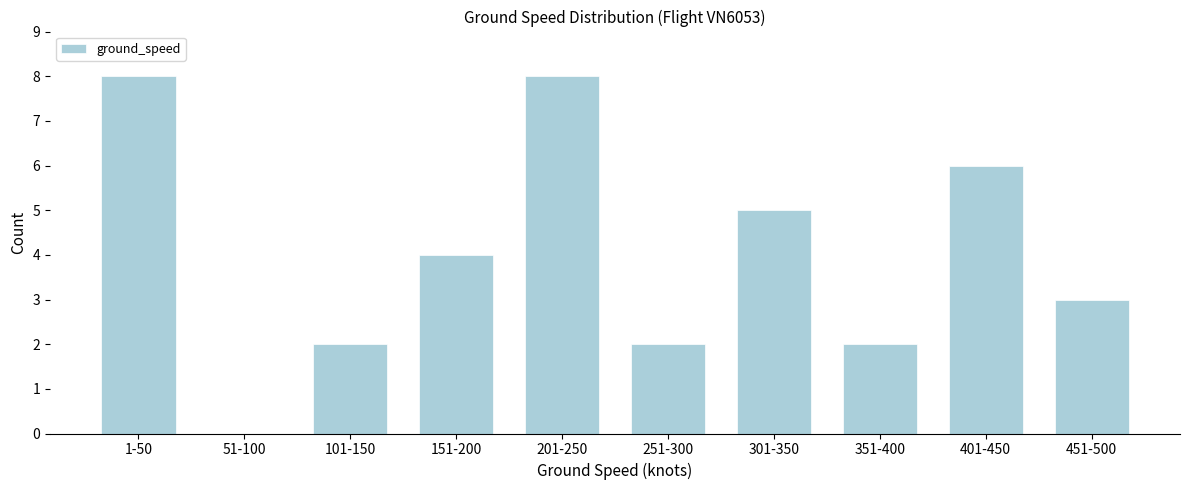

Reading left to right, extract all data points from this chart.

1-50=8	51-100=0	101-150=2	151-200=4	201-250=8	251-300=2	301-350=5	351-400=2	401-450=6	451-500=3